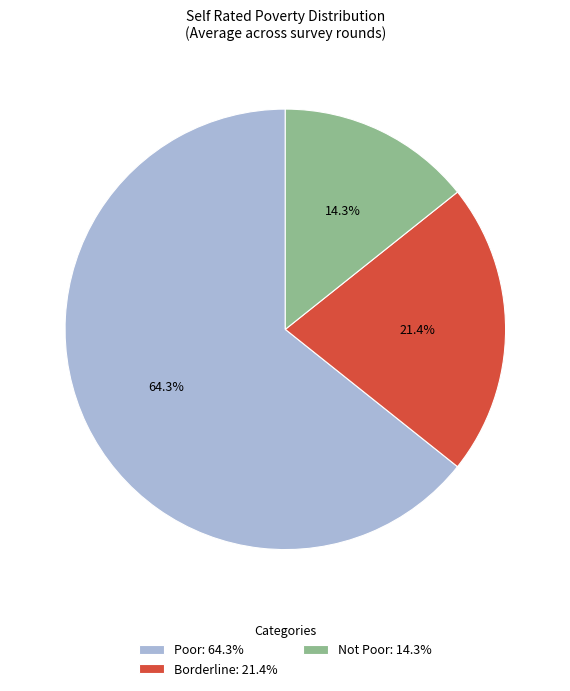

To the nearest percent, what is the average slice percentage?

33%